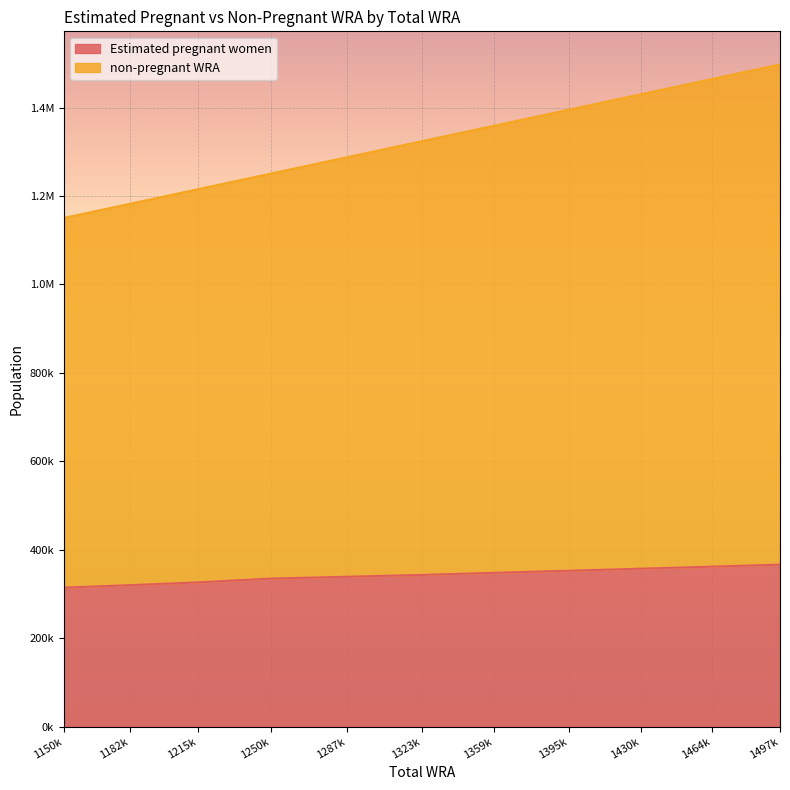

What is the sum of all Estimated pregnant women values?

3762221.7